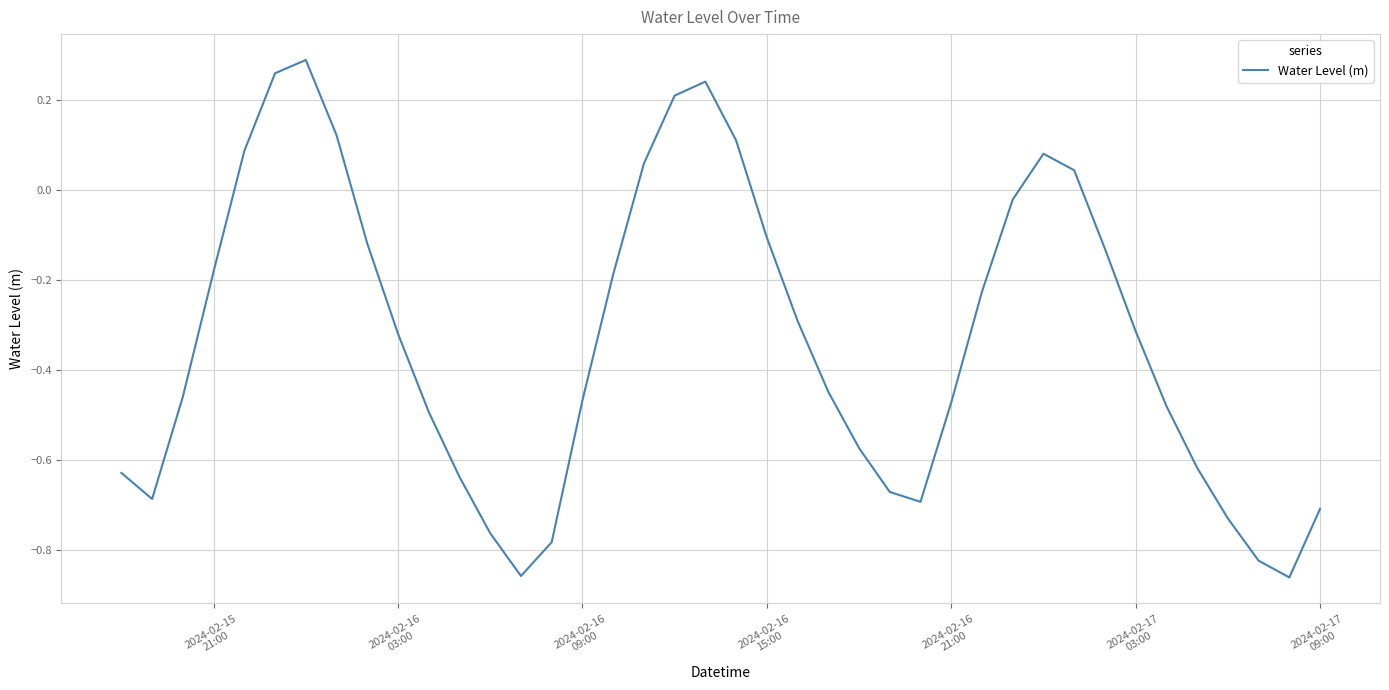

What is the difference between the maximum and minimum values?

1.2